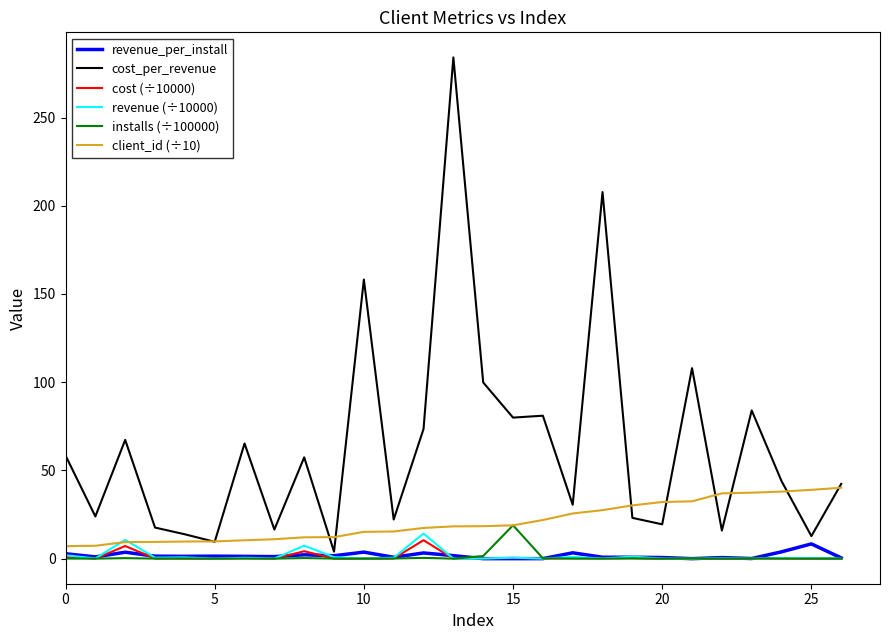

Which series has the largest total across all categories?

cost_per_revenue